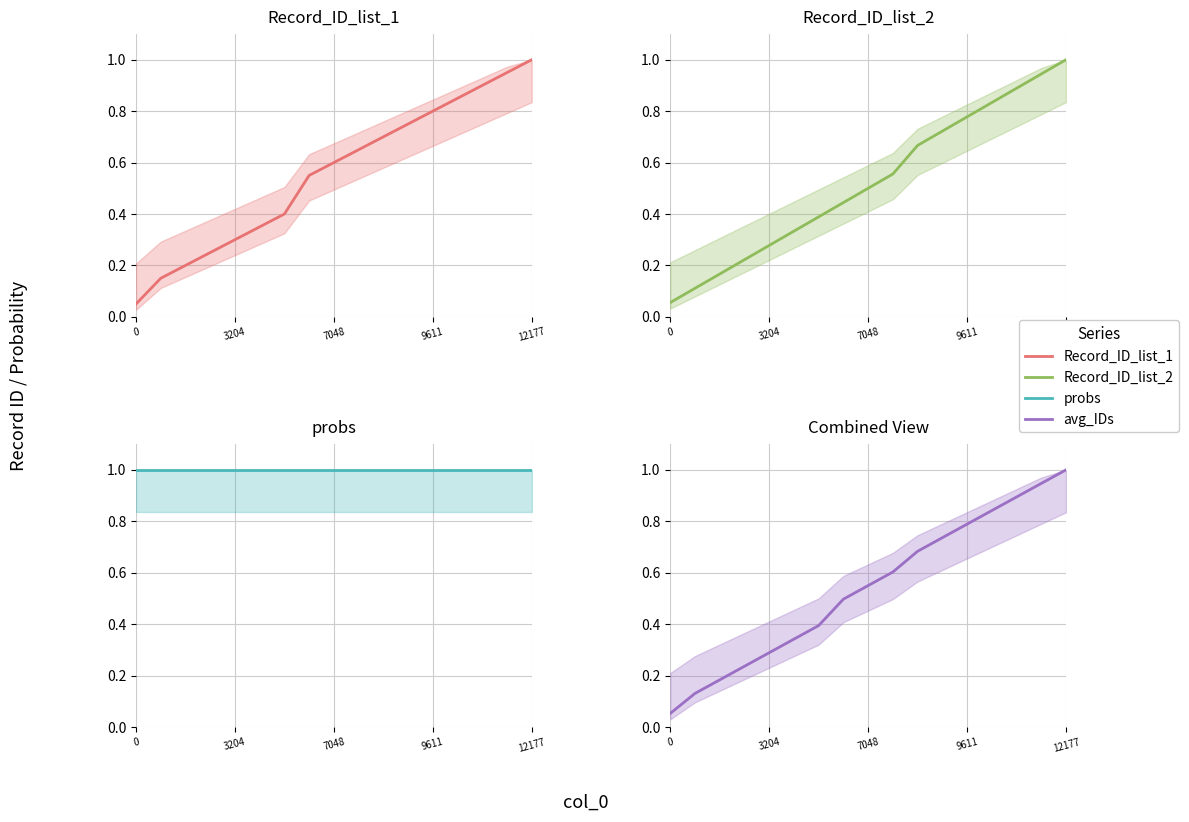

Is the value of Record_ID_list_1 at 9 greater than the value of Record_ID_list_2 at 9?

Yes